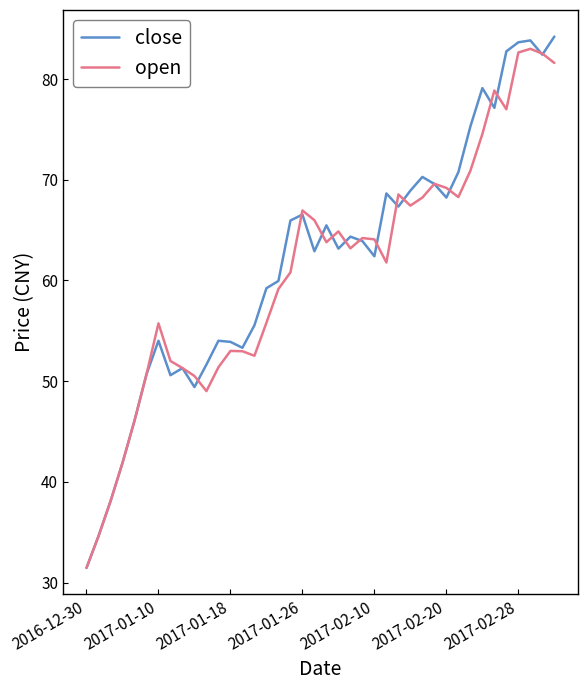

What is the difference between the maximum and second lowest values in the close series?

49.6